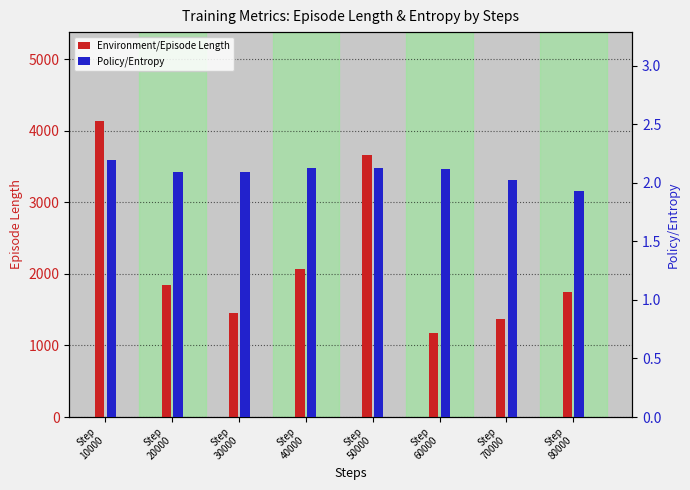

What is the sum of the Environment/Episode Length values at Step
70000 and Step
80000?

3111.0